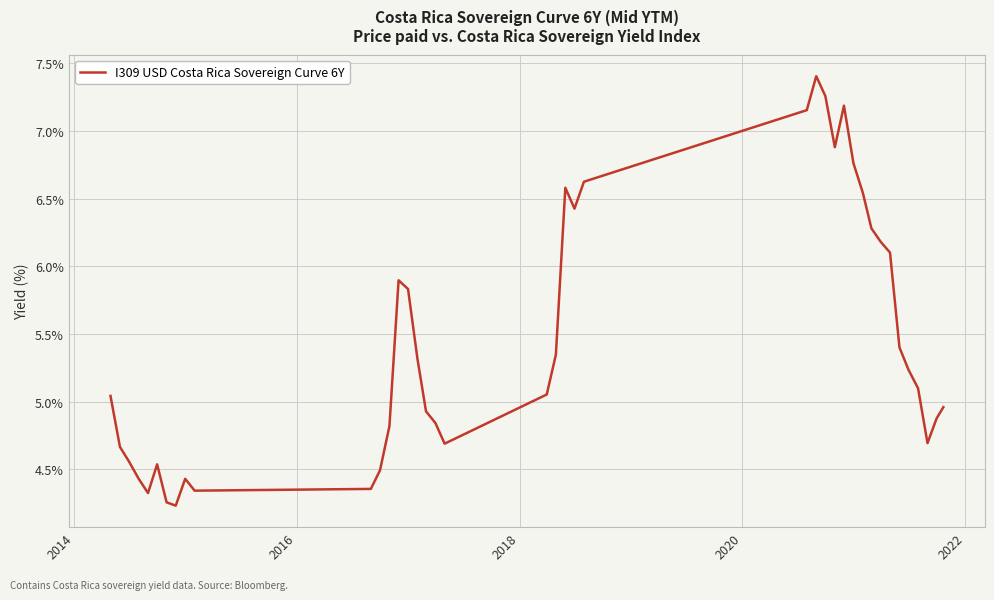

What is the maximum value shown in the chart?

7.4